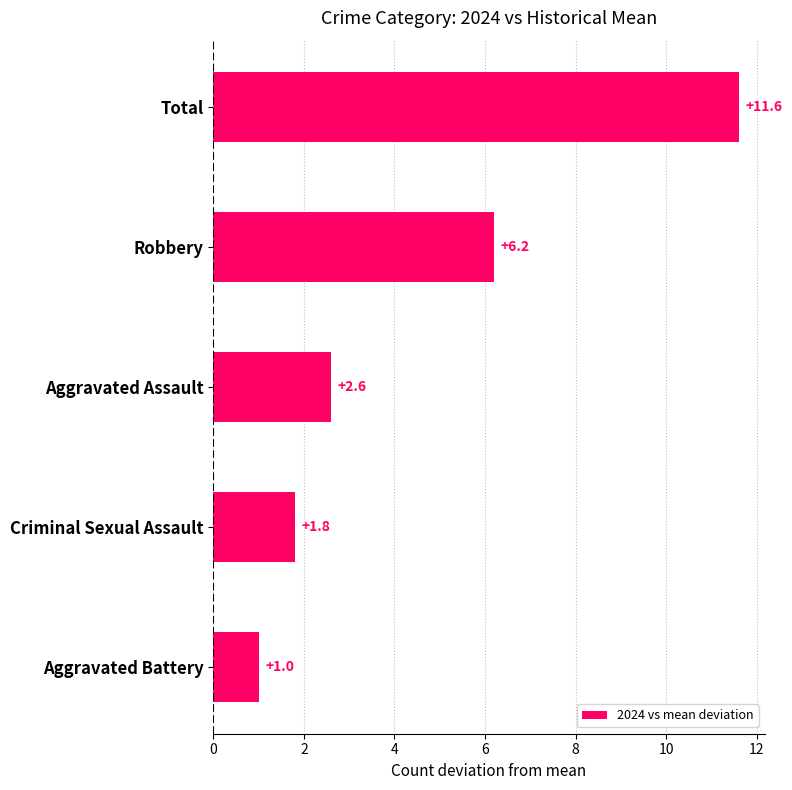

Where is the data nearest to the value 6?

Robbery